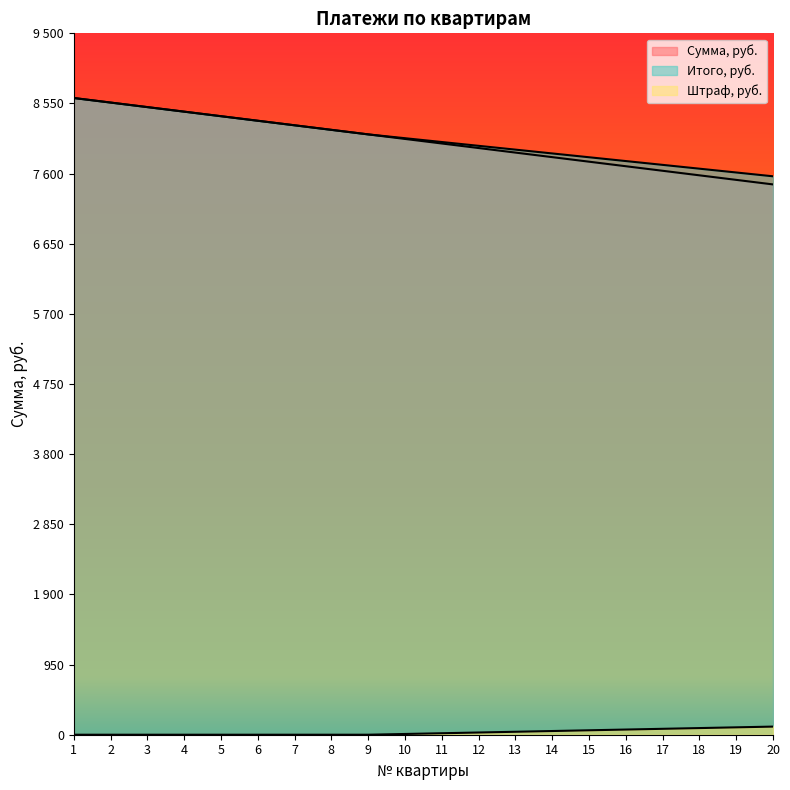

Which series has the largest total across all categories?

Итого, руб.